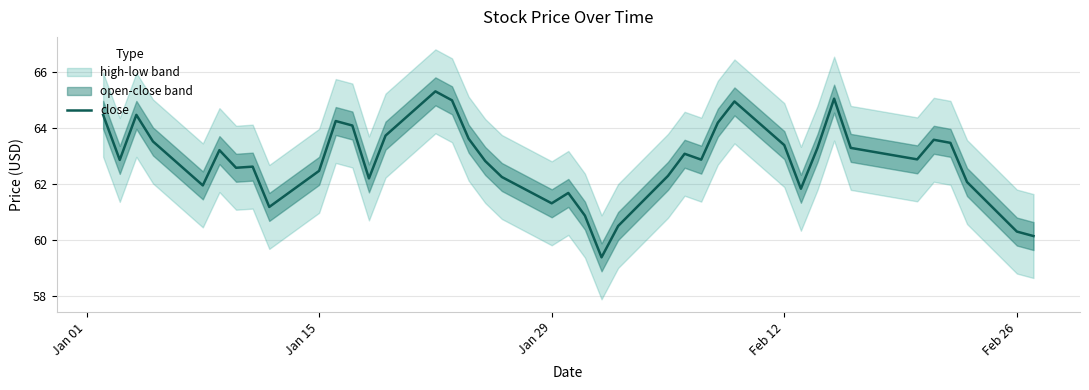

What is the minimum value for close?

59.4